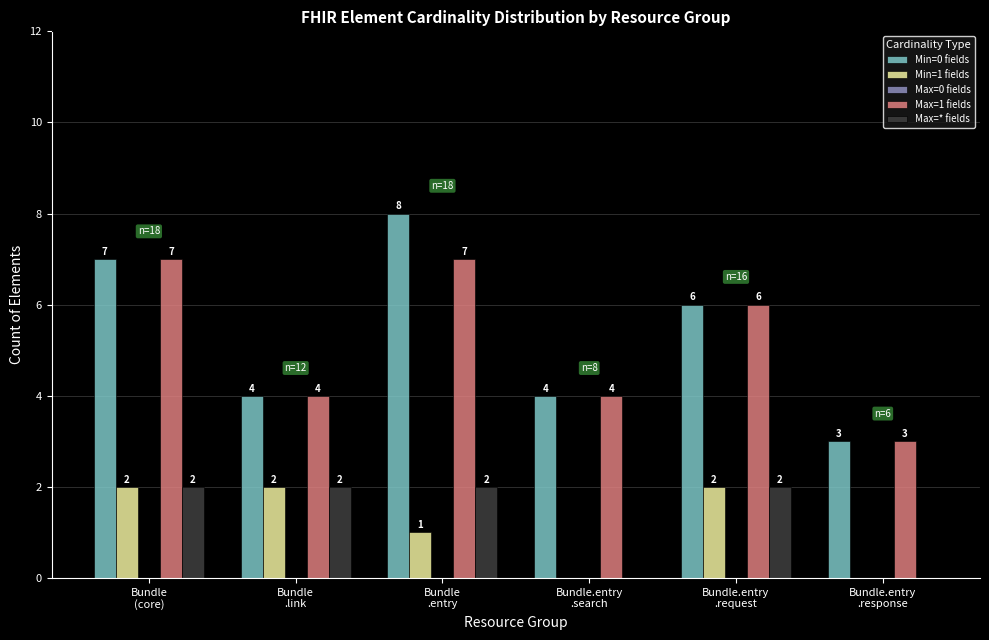

Reading left to right, what are all the values shown in this chart?

Min=0 fields: 7	4	8	4	6	3
Min=1 fields: 2	2	1	0	2	0
Max=1 fields: 7	4	7	4	6	3
Max=* fields: 2	2	2	0	2	0